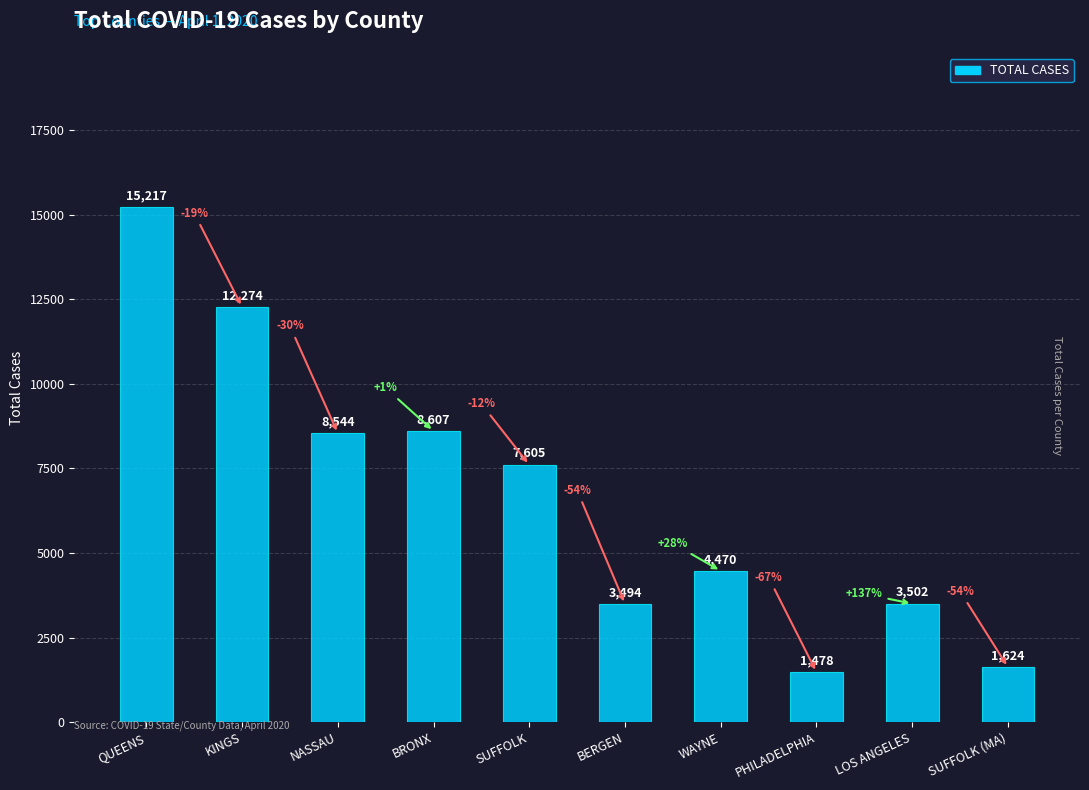

Reading left to right, what are all the values shown in this chart?

15217	12274	8544	8607	7605	3494	4470	1478	3502	1624